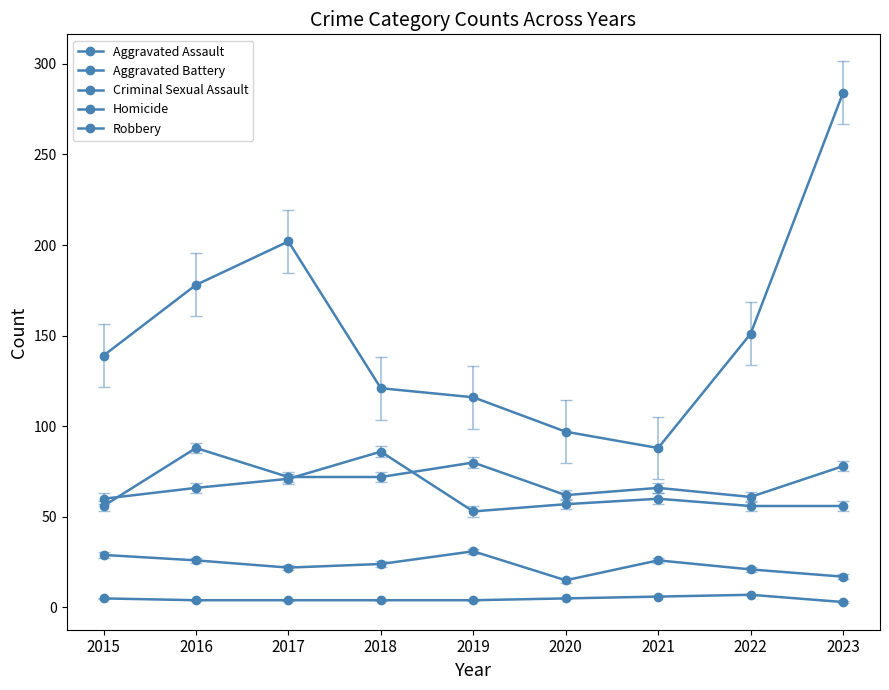

Is the value of Aggravated Assault at 2016 greater than the value of Criminal Sexual Assault at 2015?

Yes